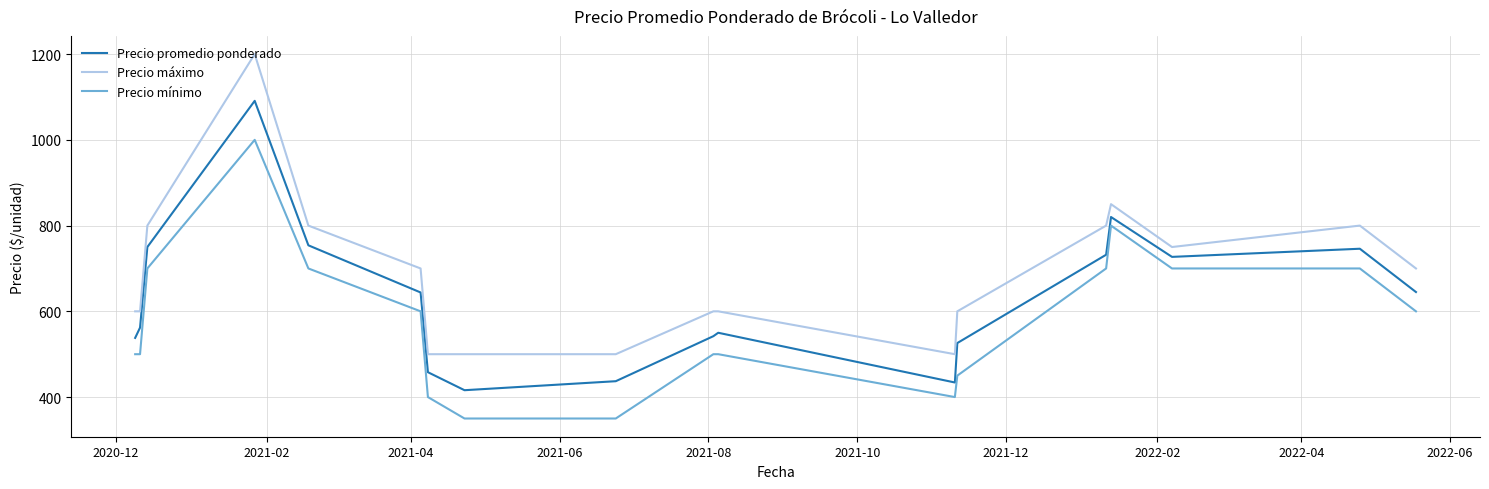

How many interior local valleys does the Precio promedio ponderado series have?

3